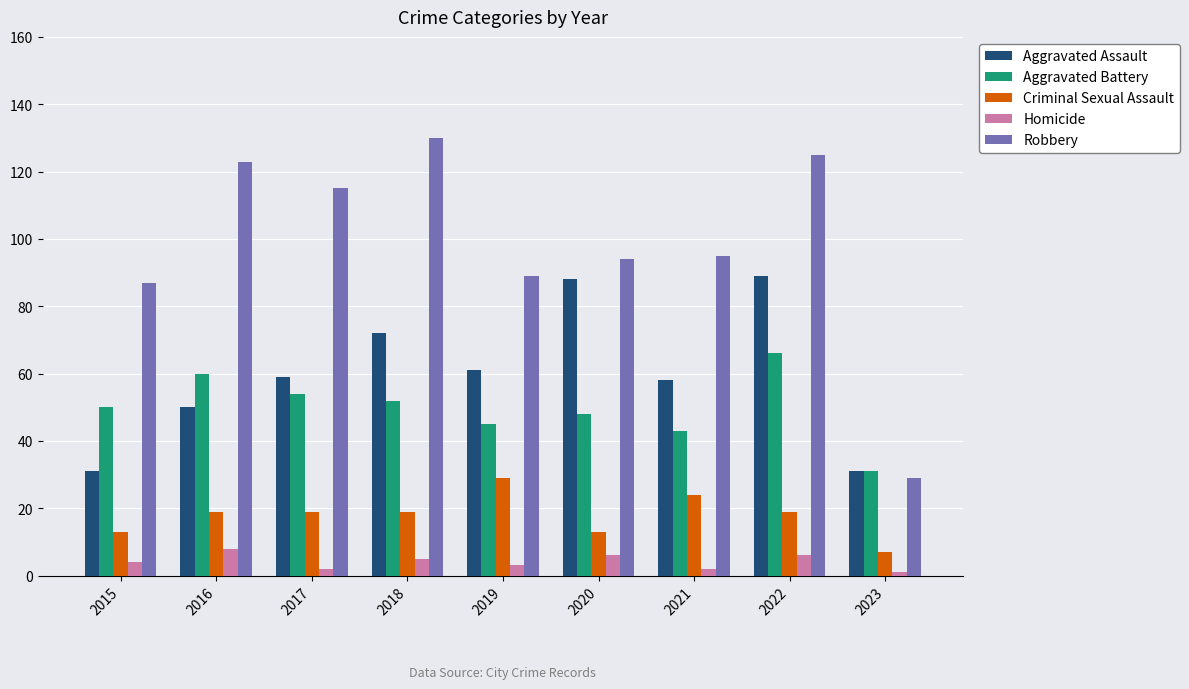

What is the difference between the maximum and minimum values in the Robbery series?

101